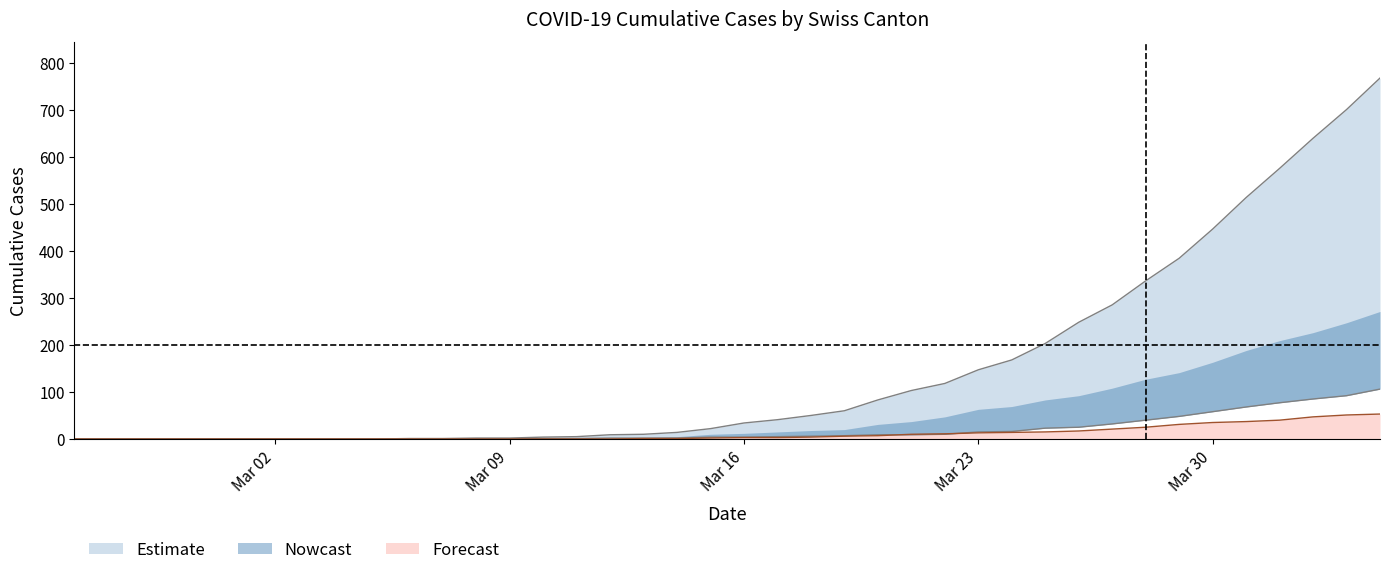

What is the difference between the second highest and minimum values in the CH series?

700